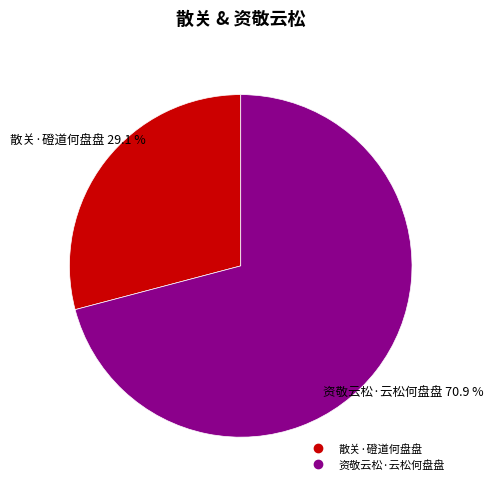

Which slice represents more than half of the pie?

资敬云松·云松何盘盘